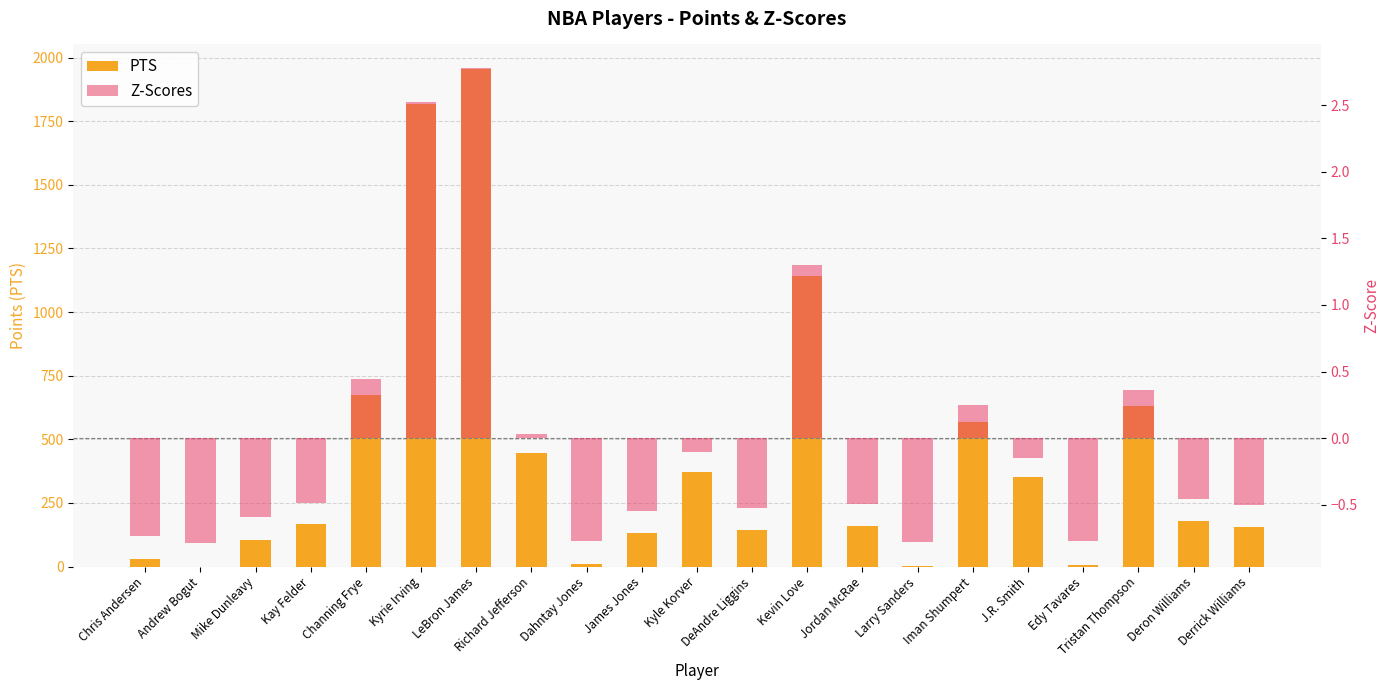

At which category does the chart reach its peak across all series?

LeBron James